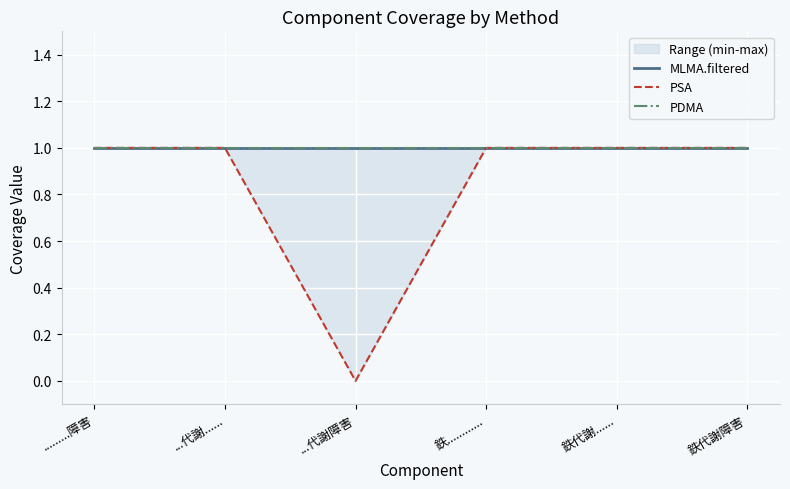

Reading left to right, extract all data points from this chart.

MLMA.filtered: 1	1	1	1	1	1
PSA: 1	1	0	1	1	1
PDMA: 1	1	1	1	1	1